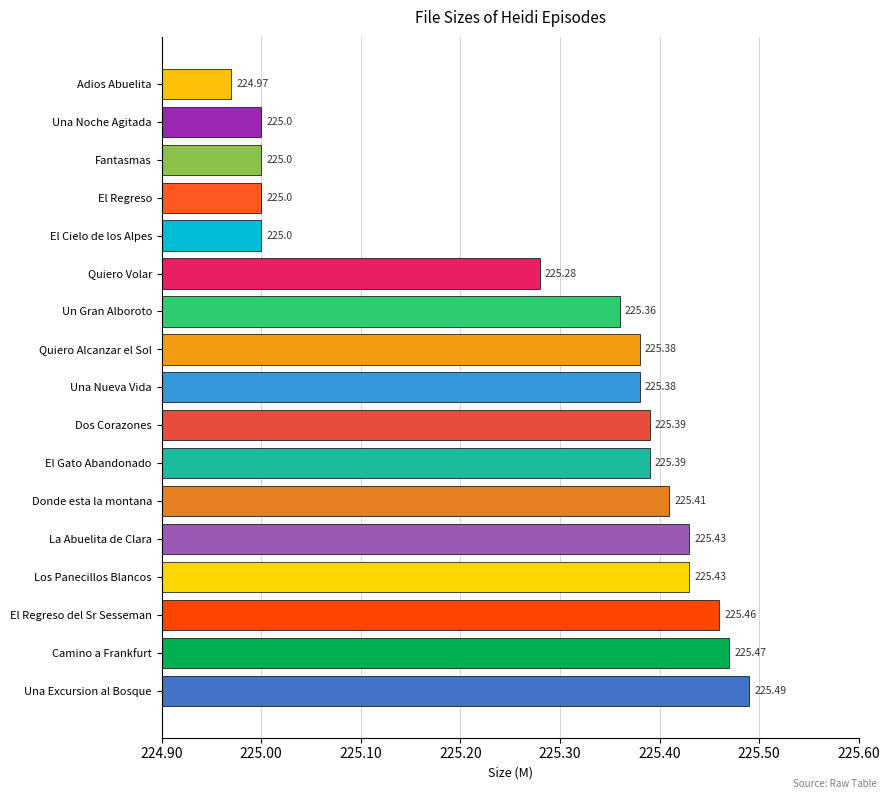

How many bars are there in total?

17